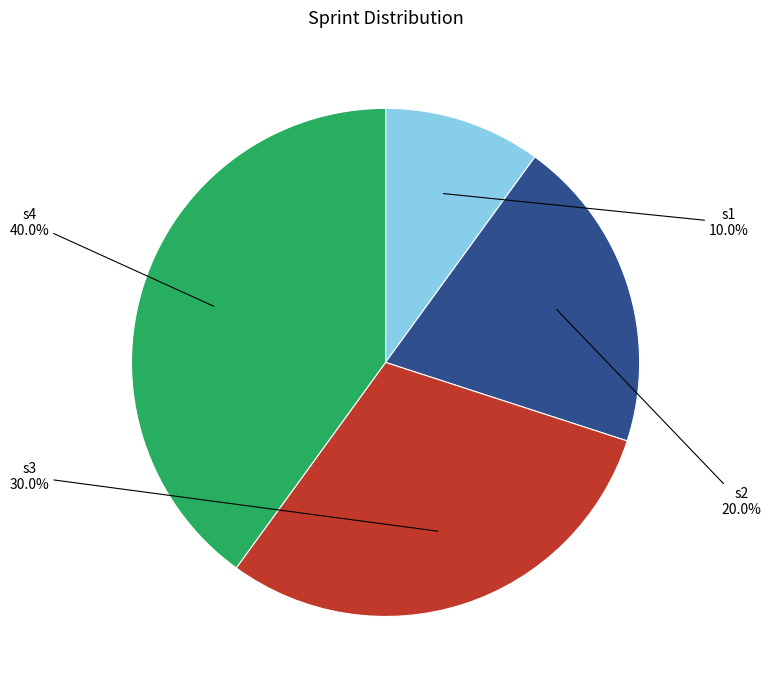

How much of the chart is everything except s1?

90.0%